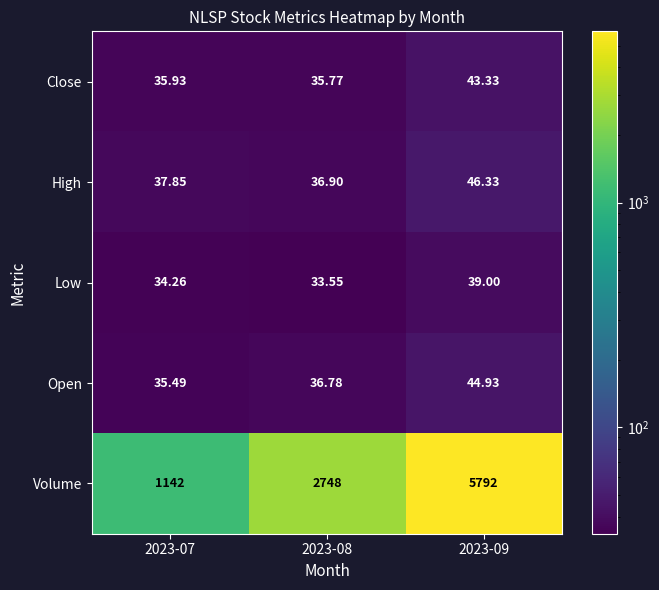

Is the value of Low at 2023-08 greater than the value of Open at 2023-07?

No